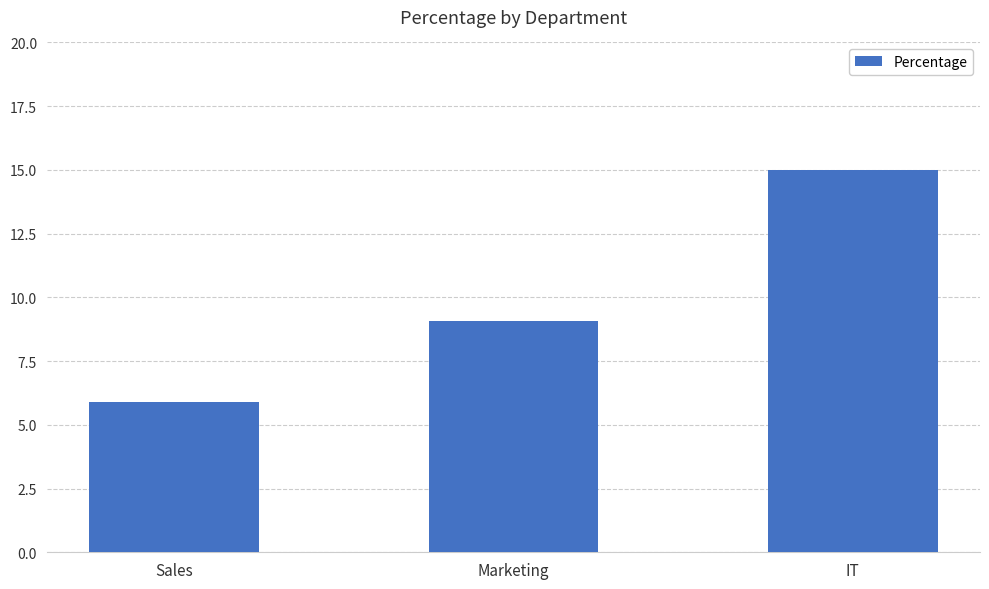

List the labels in order of value, largest first.

IT, Marketing, Sales